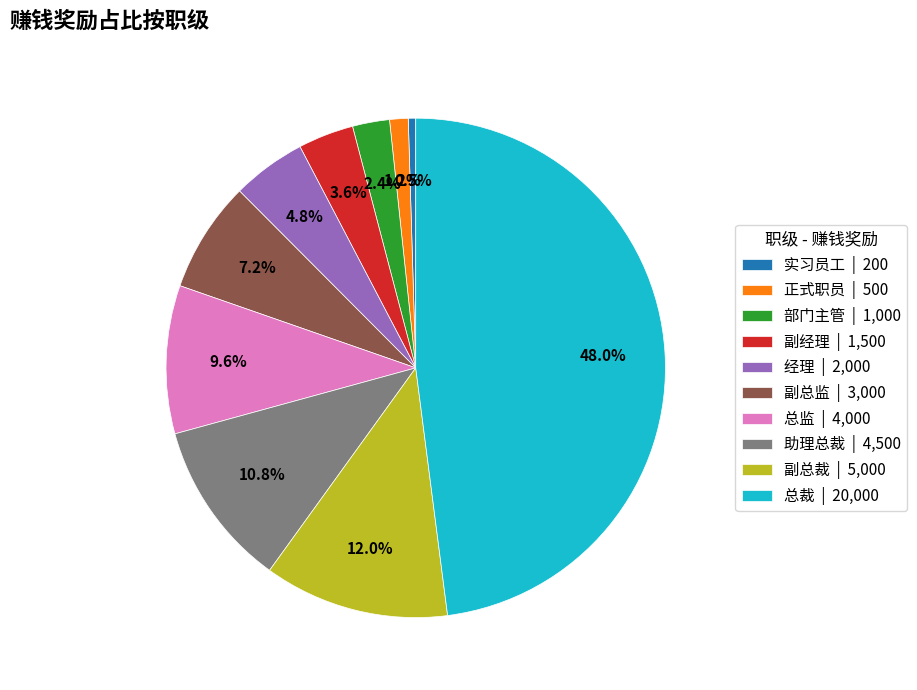

How many slices are in this pie chart?

10